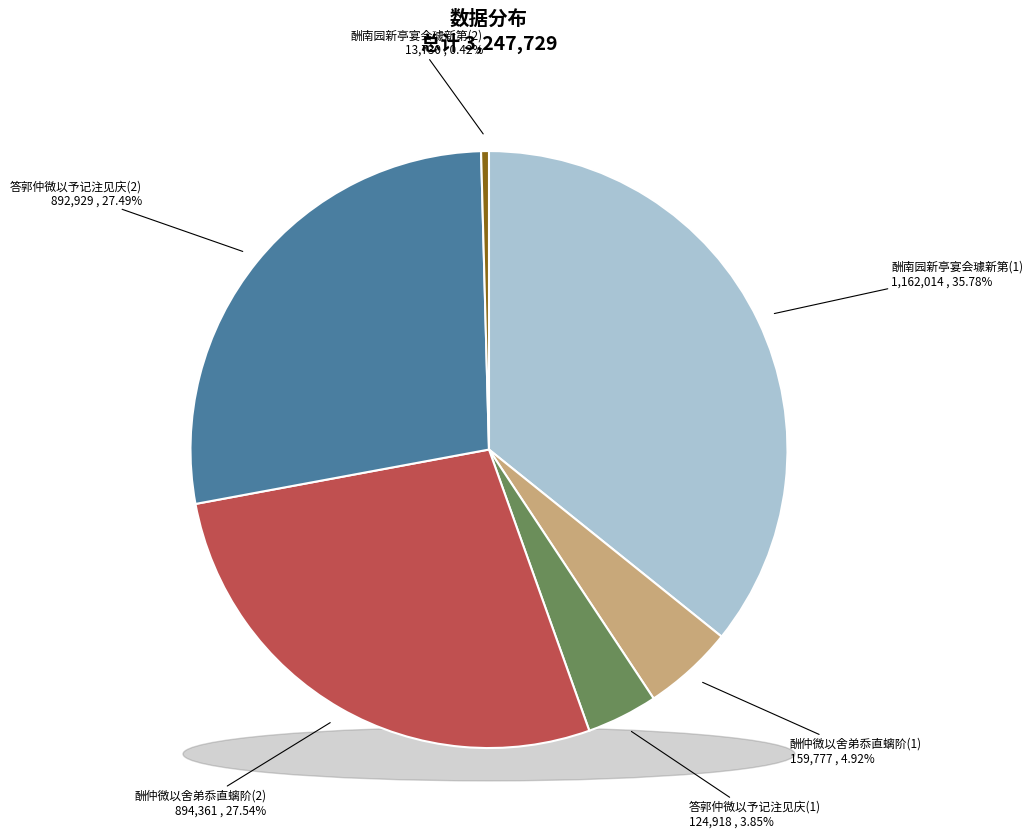

What is the ratio of the value at 答郭仲微以予记注见庆之作 to the value at 答郭仲微以予记注见庆之作?

7.1